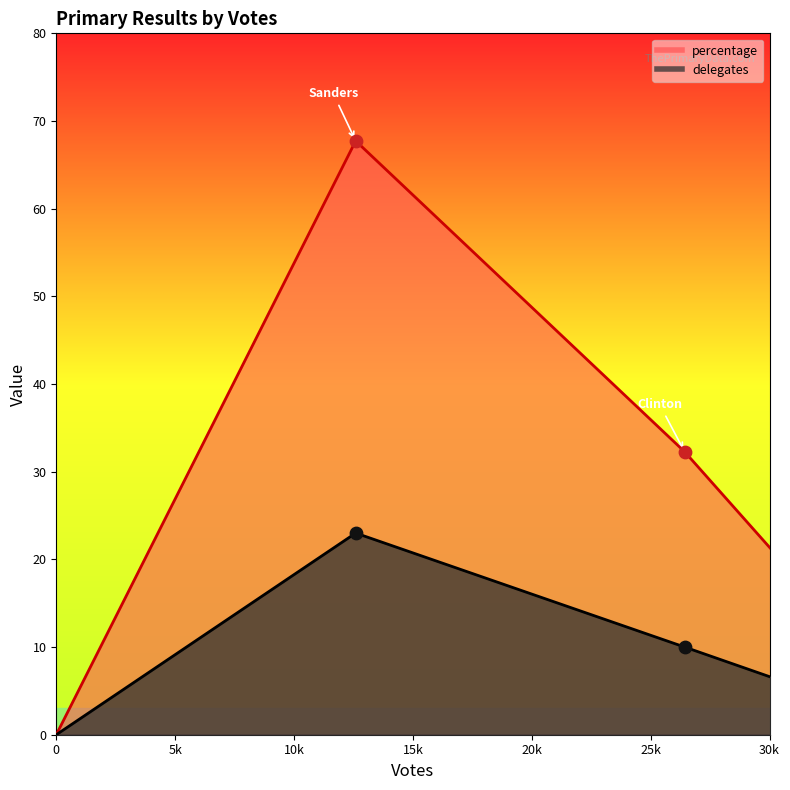

Which series has the largest total across all categories?

percentage